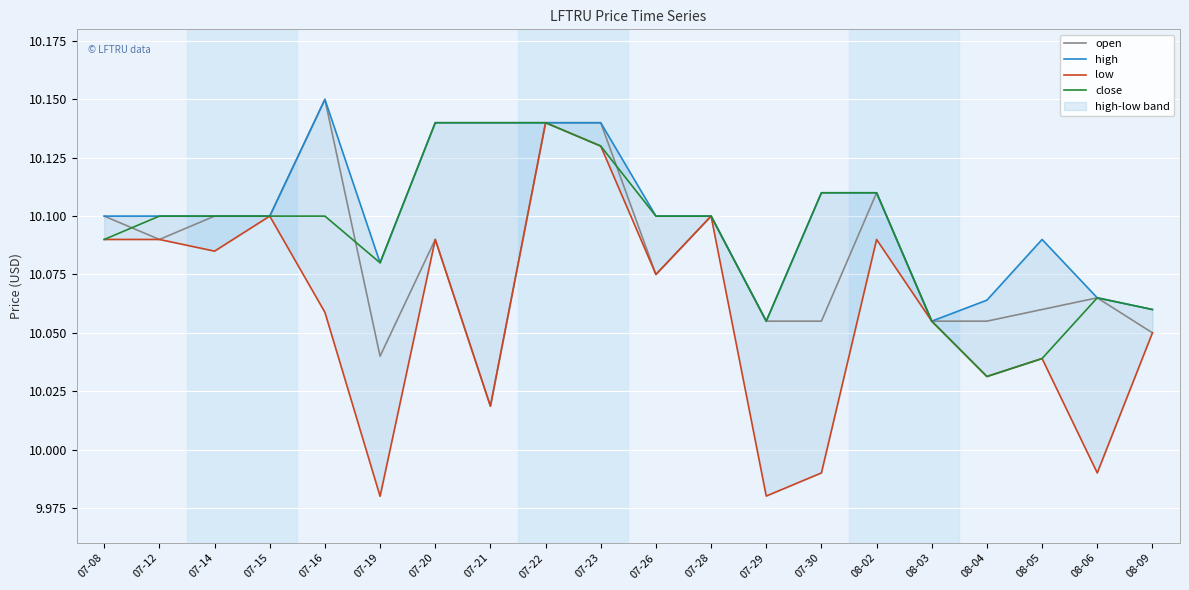

Reading left to right, extract all data points from this chart.

open: 07-08=10.1	07-12=10.1	07-14=10.1	07-15=10.1	07-16=10.2	07-19=10.0	07-20=10.1	07-21=10.0	07-22=10.1	07-23=10.1	07-26=10.1	07-28=10.1	07-29=10.1	07-30=10.1	08-02=10.1	08-03=10.1	08-04=10.1	08-05=10.1	08-06=10.1	08-09=10.1
high: 07-08=10.1	07-12=10.1	07-14=10.1	07-15=10.1	07-16=10.2	07-19=10.1	07-20=10.1	07-21=10.1	07-22=10.1	07-23=10.1	07-26=10.1	07-28=10.1	07-29=10.1	07-30=10.1	08-02=10.1	08-03=10.1	08-04=10.1	08-05=10.1	08-06=10.1	08-09=10.1
low: 07-08=10.1	07-12=10.1	07-14=10.1	07-15=10.1	07-16=10.1	07-19=10.0	07-20=10.1	07-21=10.0	07-22=10.1	07-23=10.1	07-26=10.1	07-28=10.1	07-29=10.0	07-30=10.0	08-02=10.1	08-03=10.1	08-04=10.0	08-05=10.0	08-06=10.0	08-09=10.1
close: 07-08=10.1	07-12=10.1	07-14=10.1	07-15=10.1	07-16=10.1	07-19=10.1	07-20=10.1	07-21=10.1	07-22=10.1	07-23=10.1	07-26=10.1	07-28=10.1	07-29=10.1	07-30=10.1	08-02=10.1	08-03=10.1	08-04=10.0	08-05=10.0	08-06=10.1	08-09=10.1